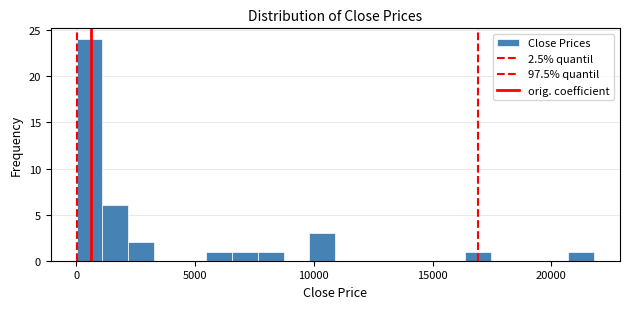

Around what value on the x-axis is the tallest bar? Give the approximate position of its centre, as read against the axis.

500